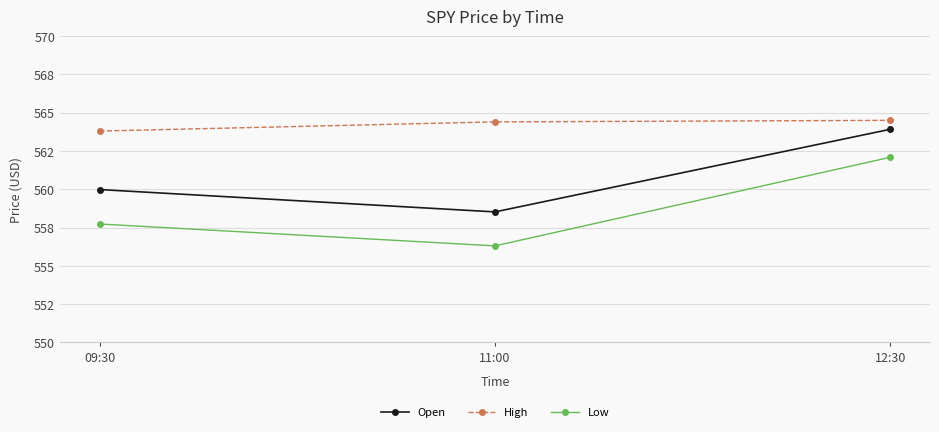

Does the chart have visible grid lines?

Yes